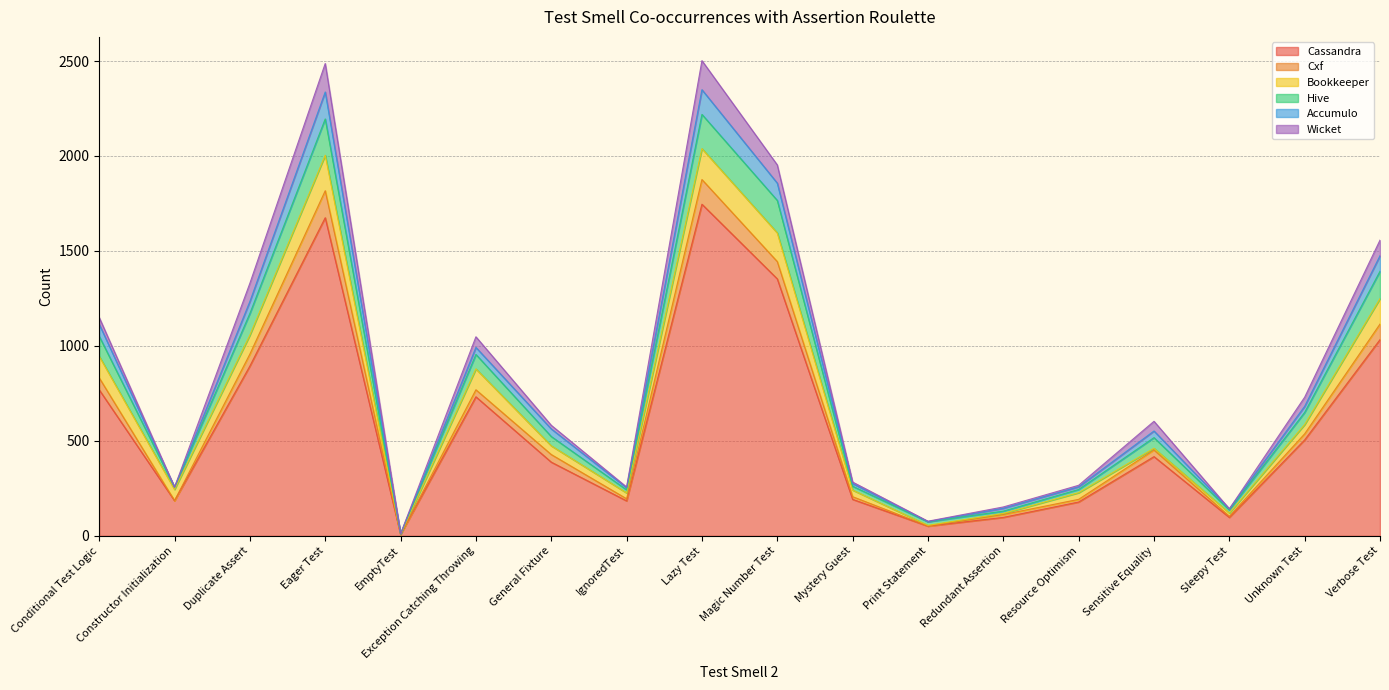

In Accumulo, how many points are higher than both neighbors (excluding endpoints)?

4